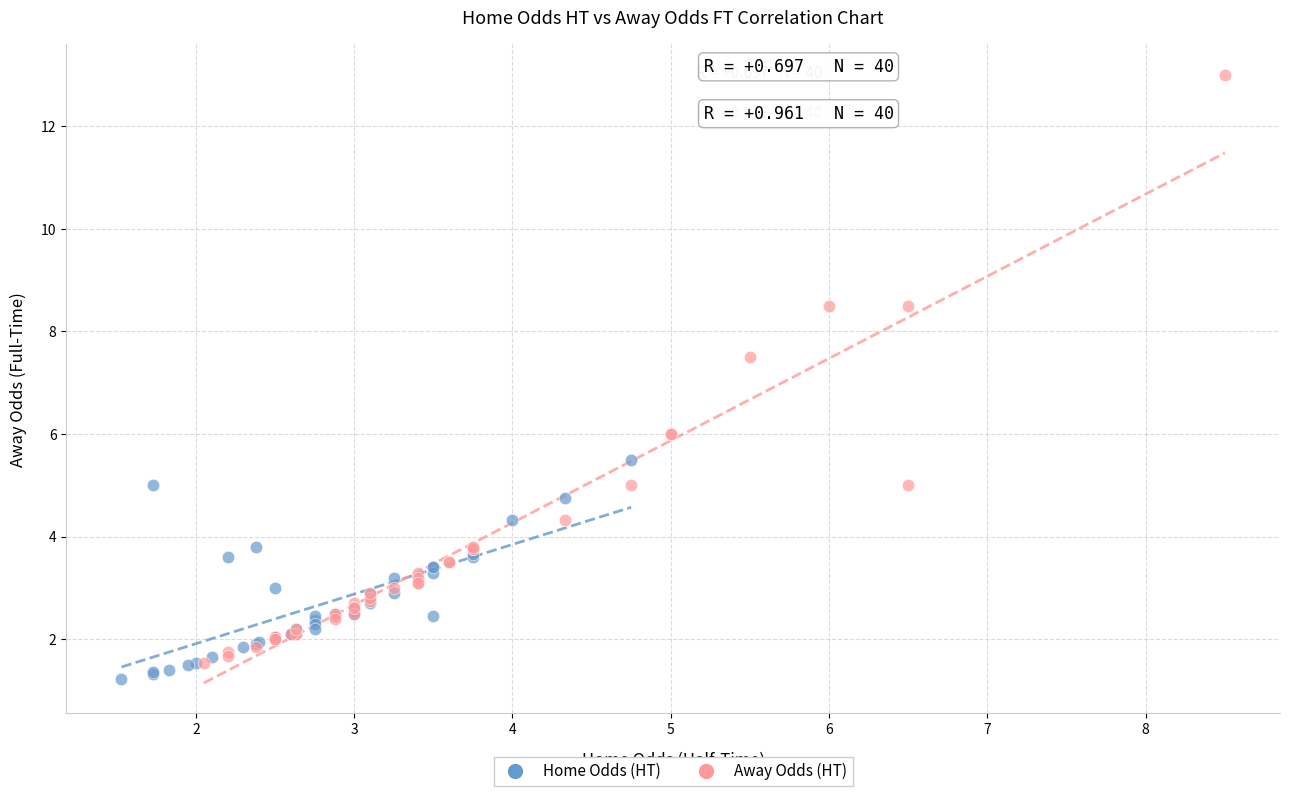

What are all the series names shown in the legend?

Home Odds (HT), Away Odds (HT)